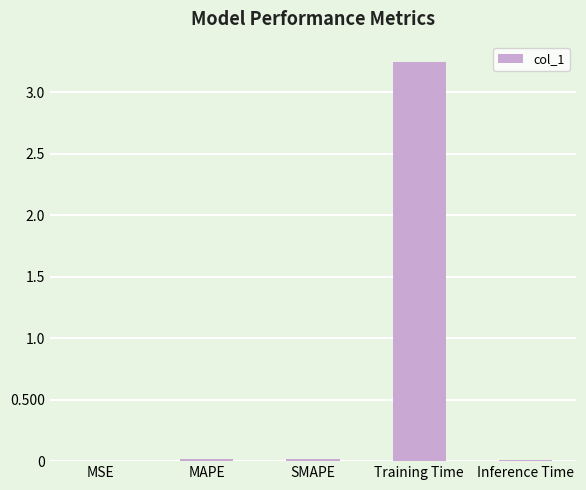

Between Training Time and SMAPE, which is larger?

Training Time